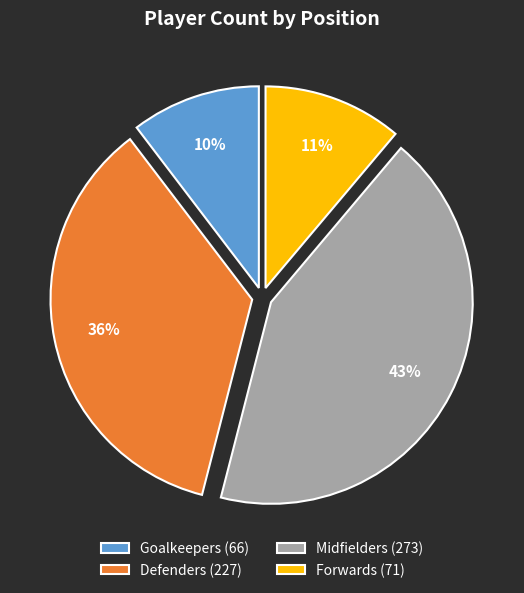

Is there any slice that represents more than half of the pie?

No